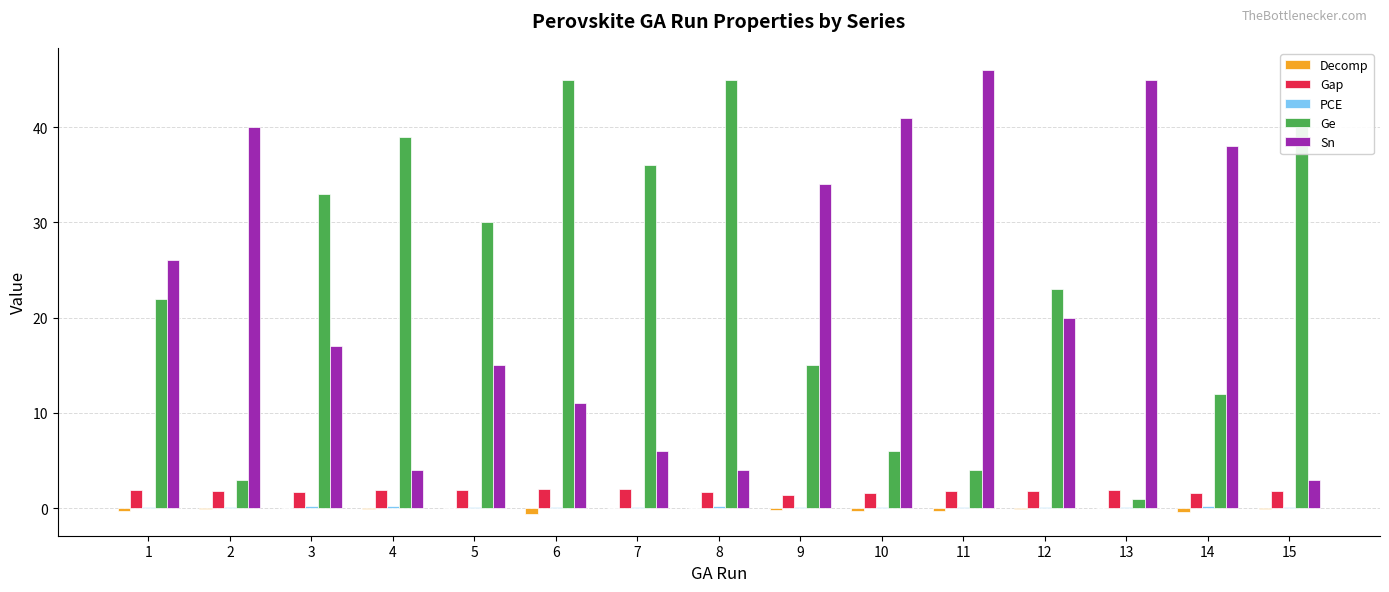

What is the total value across all series at 7?

44.1